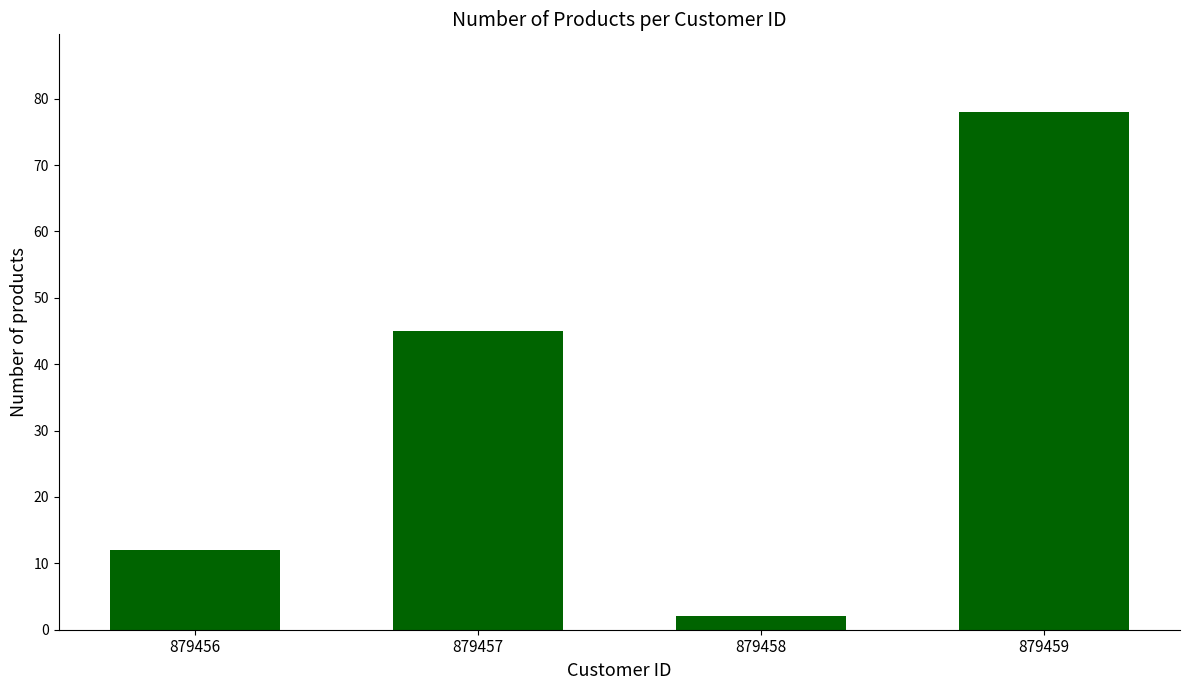

Reading left to right, extract all data points from this chart.

12	45	2	78